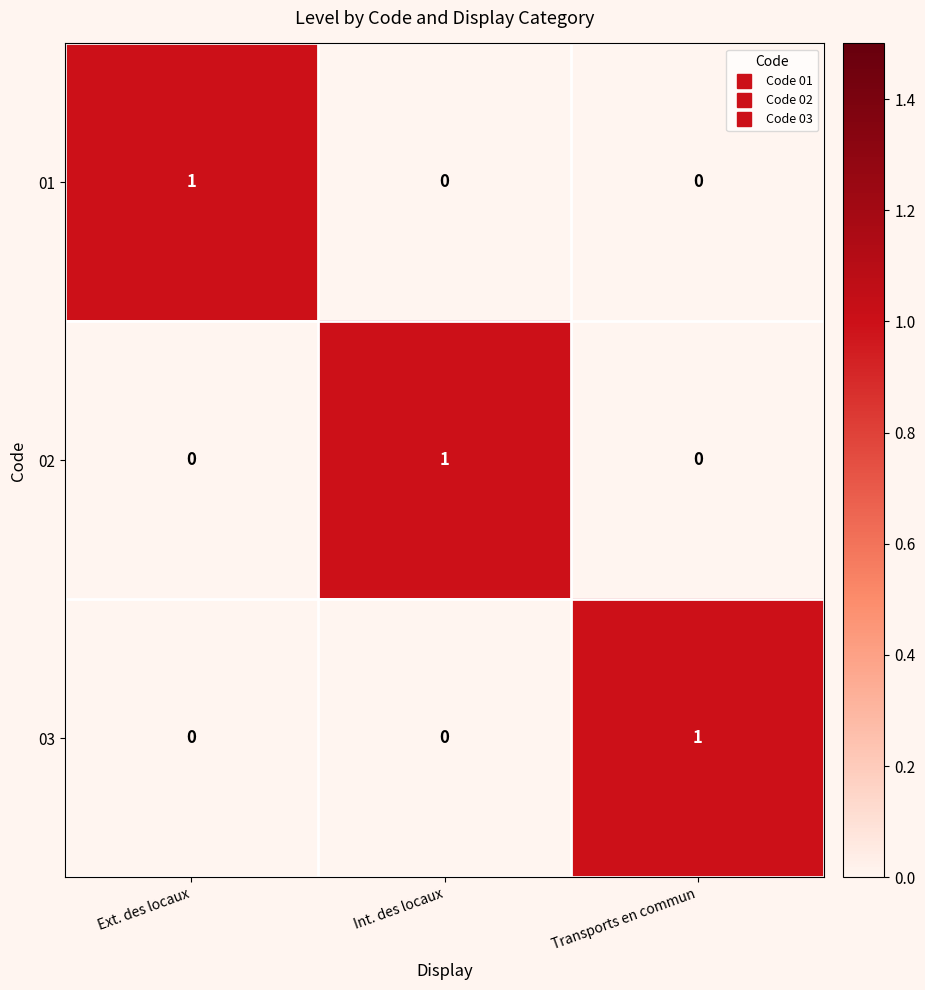

The 01 series shows 1 at Ext. des locaux. True or false?

True